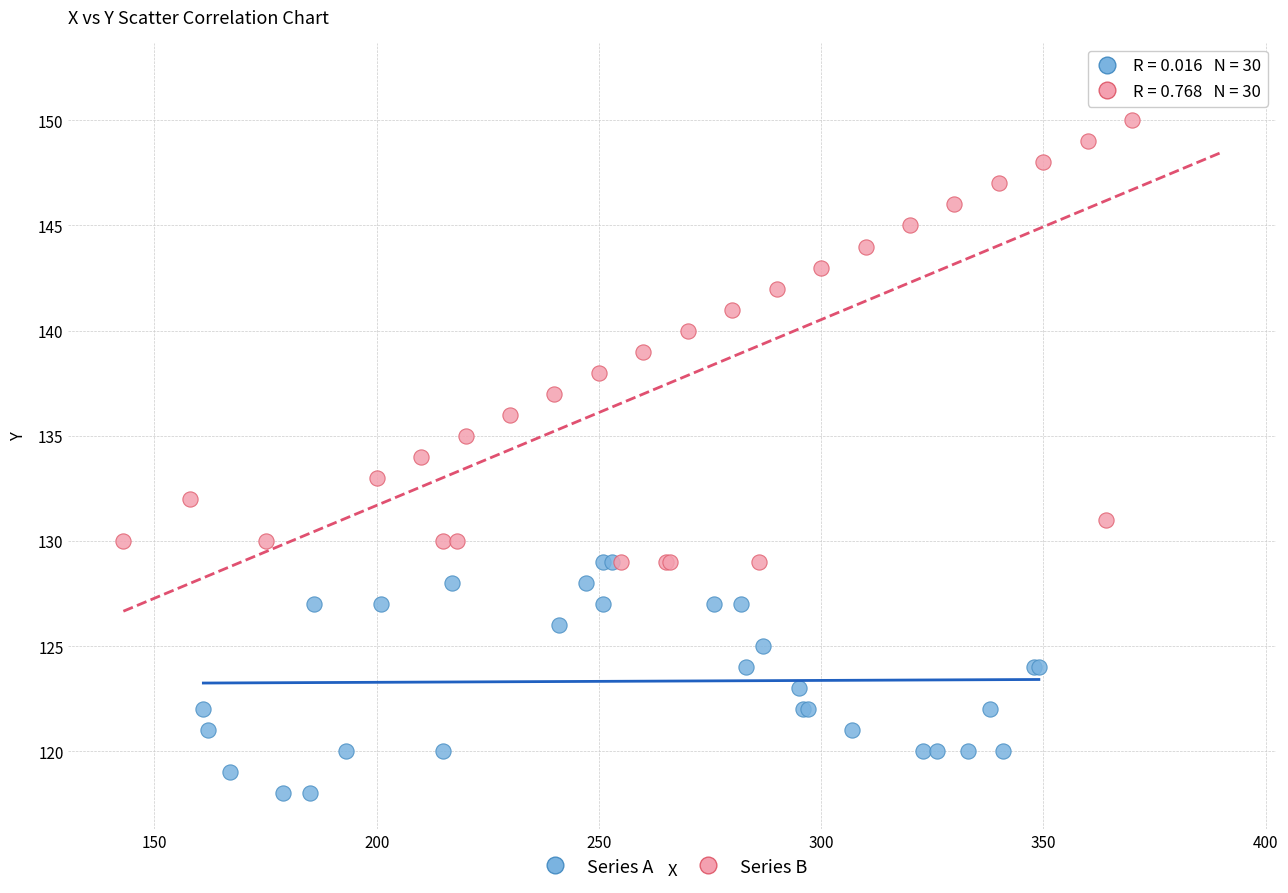

What are all the series names shown in the legend?

Series A, Series B